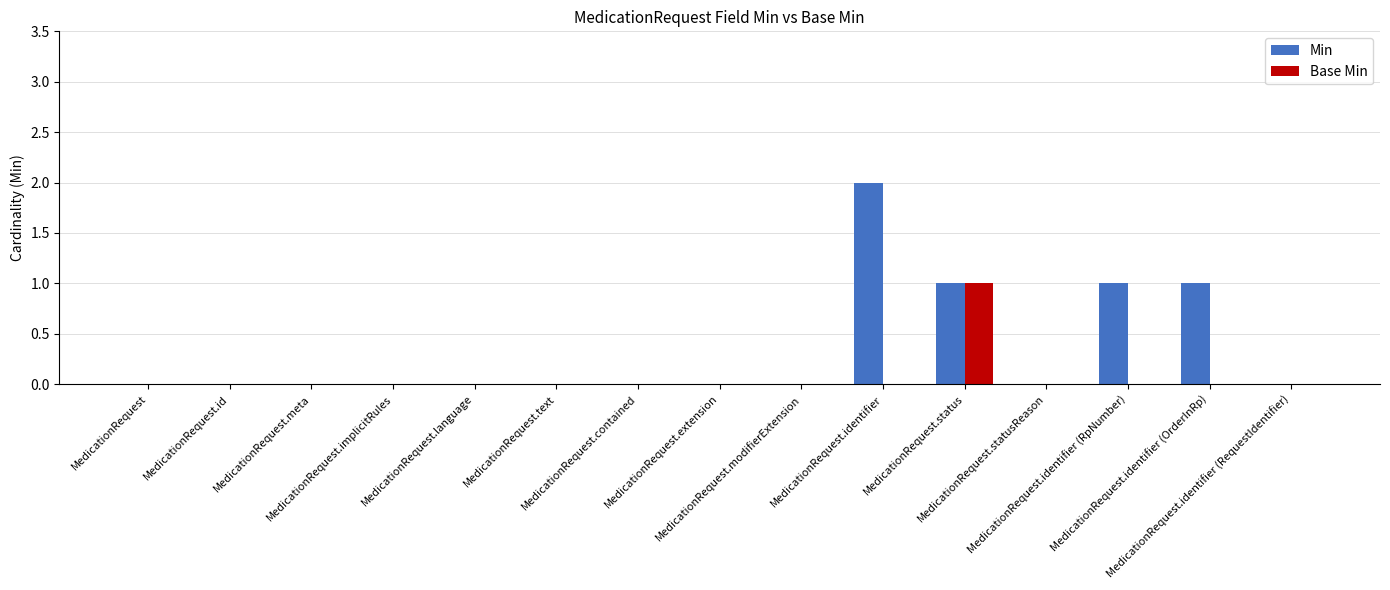

What is the maximum value for Min?

2